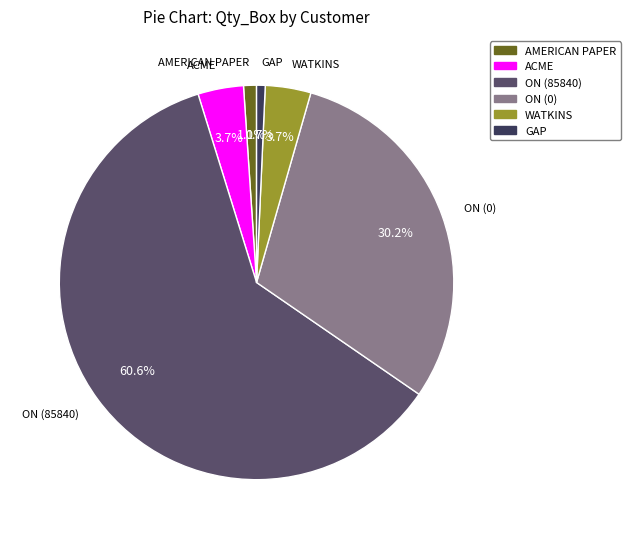

To the nearest percent, what portion does GAP represent?

1%